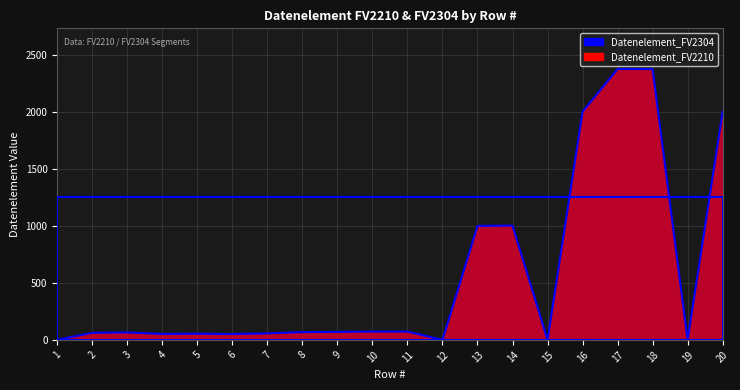

In Datenelement_FV2210, how many points are lower than both neighbors (excluding endpoints)?

5